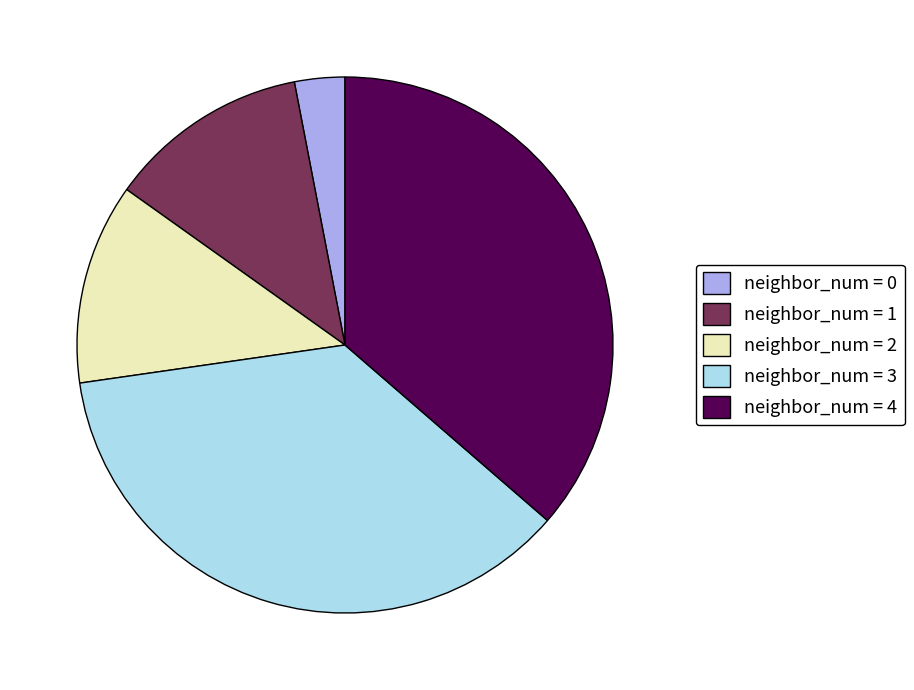

Approximately how many times larger is the value at neighbor_num = 2 compared to neighbor_num = 1?

1.0